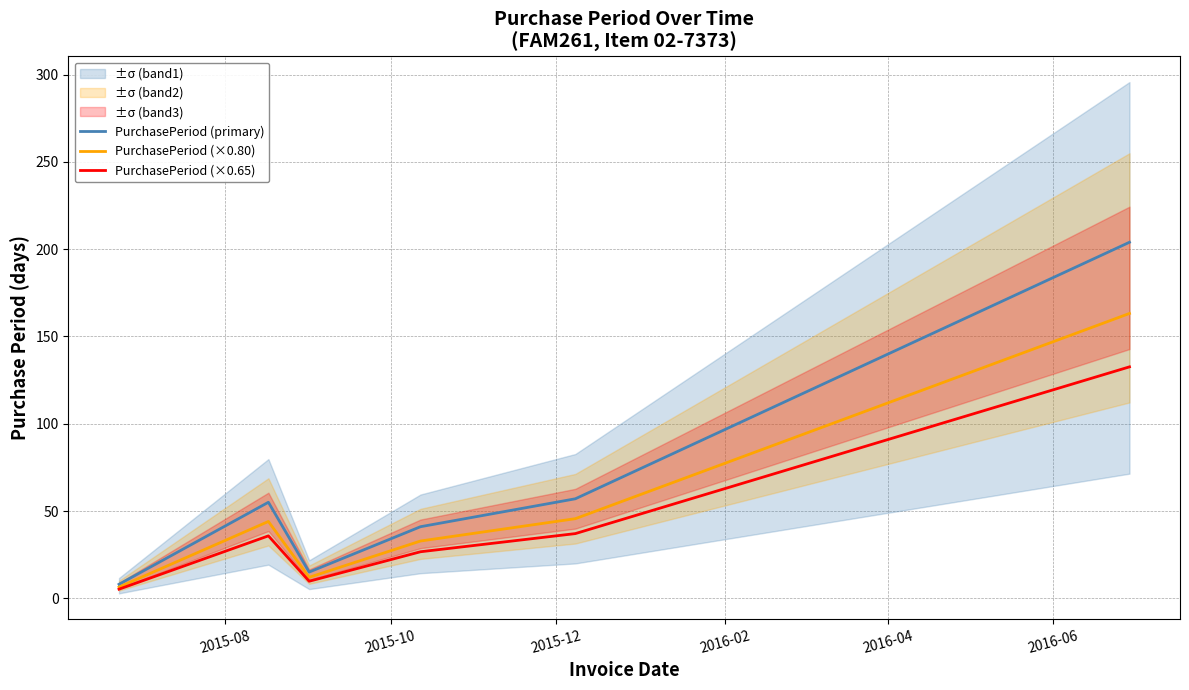

How many interior local peaks does the PurchasePeriod (×0.65) series have?

1